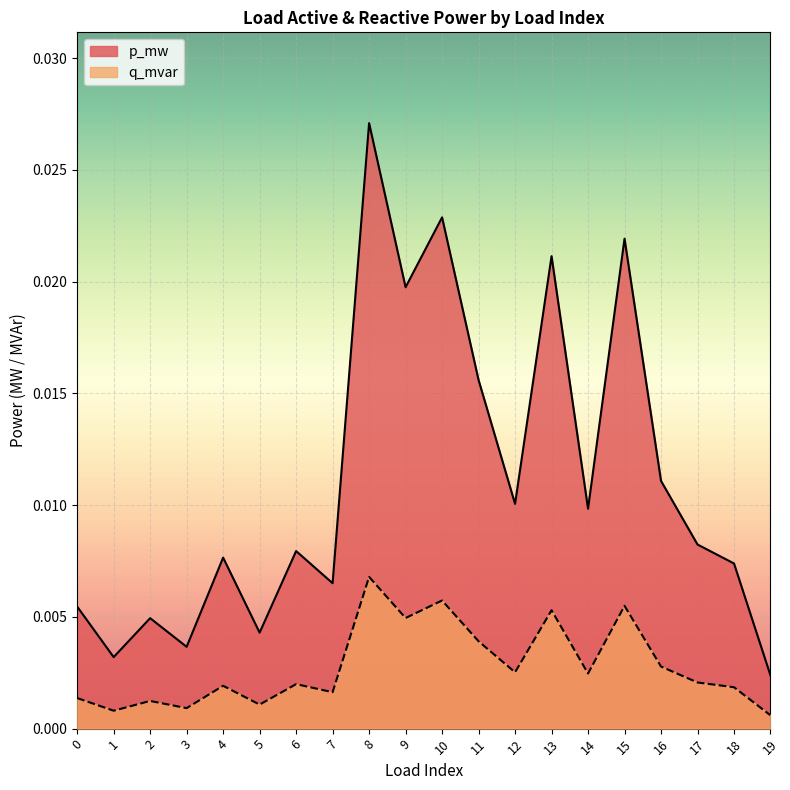

Does the chart display data point markers on the line(s)?

No